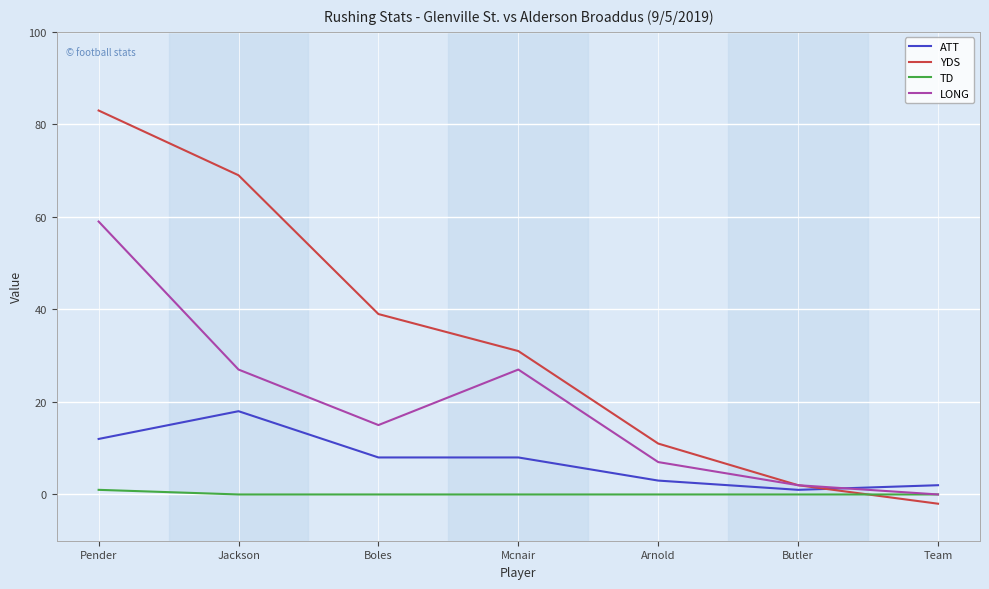

True or false: LONG has more than 0 interior local peaks.

True